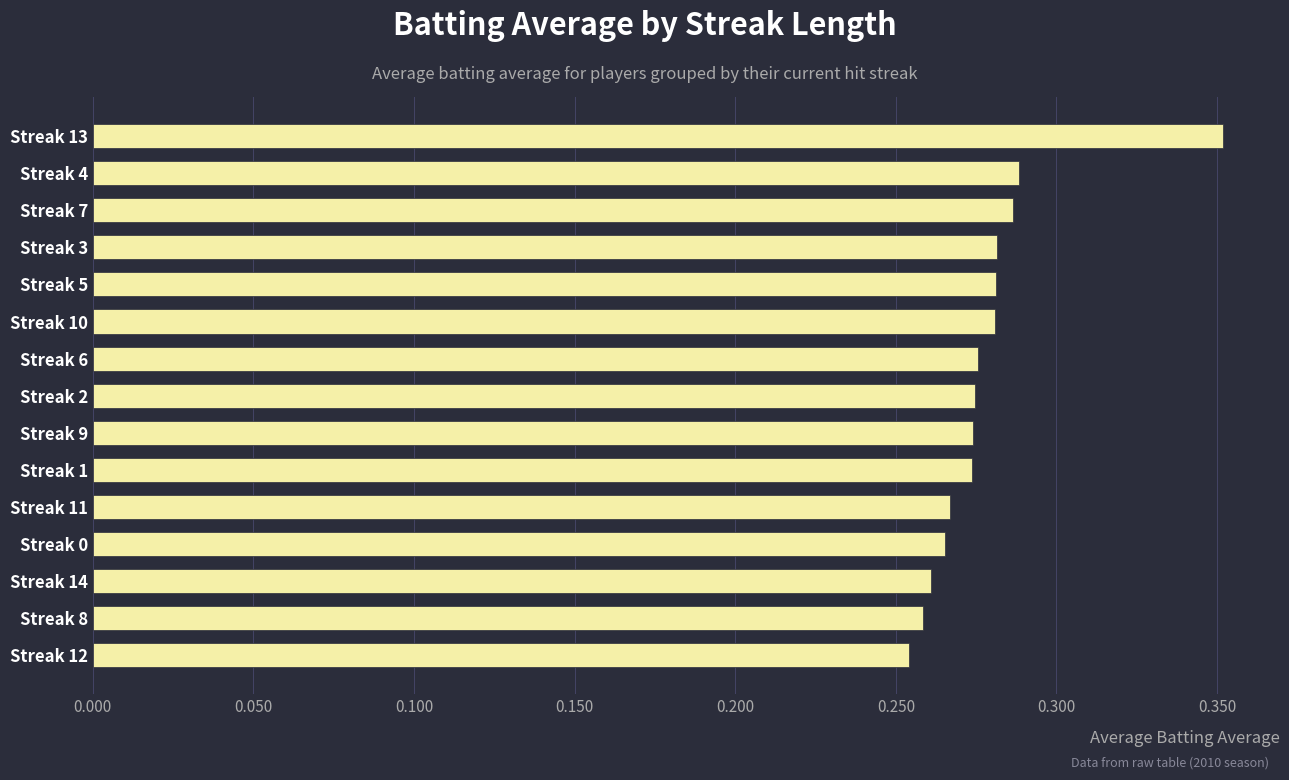

Is it true that the value at Streak 5 is 0.2?

False